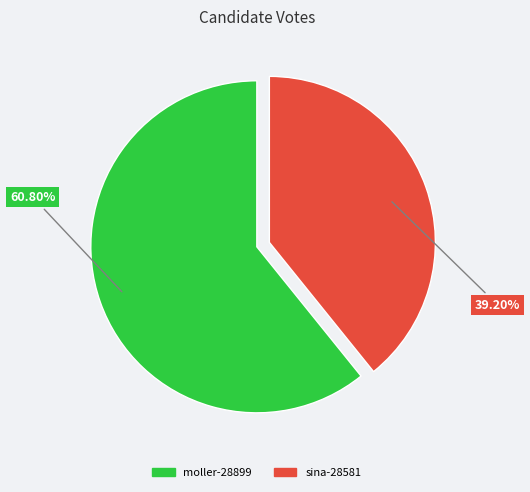

Which has a higher value, moller-28899 or sina-28581?

moller-28899